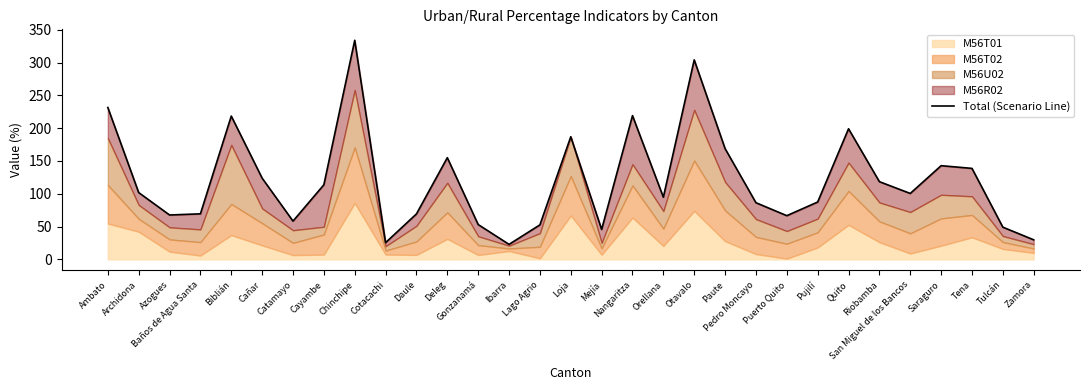

The chart shows a value of 191.8 at Cañar. True or false?

False